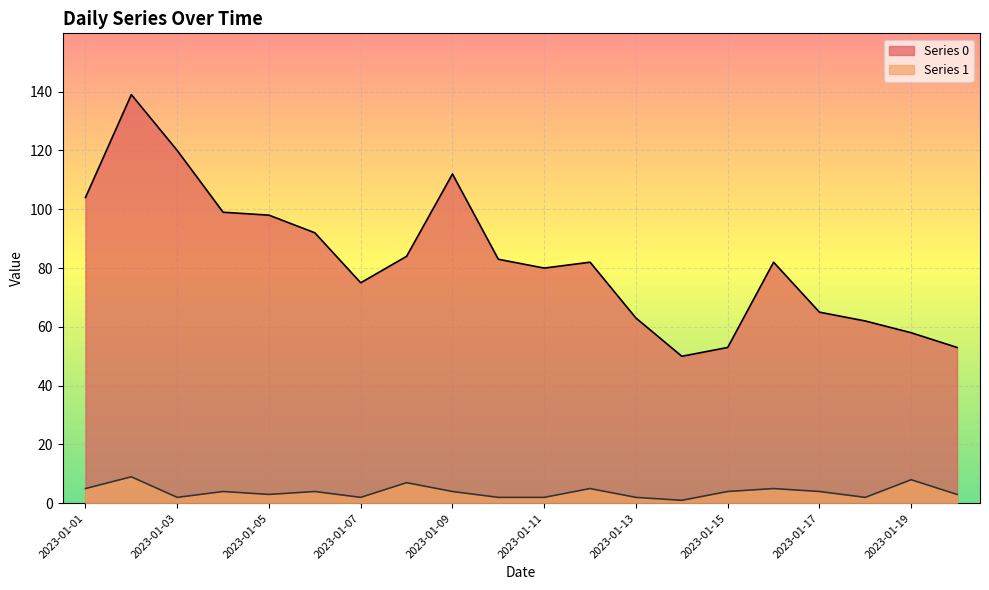

Reading right to left, list all the values displayed in this chart.

Series 0: 2023-01-20=53	2023-01-19=58	2023-01-18=62	2023-01-17=65	2023-01-16=82	2023-01-15=53	2023-01-14=50	2023-01-13=63	2023-01-12=82	2023-01-11=80	2023-01-10=83	2023-01-09=112	2023-01-08=84	2023-01-07=75	2023-01-06=92	2023-01-05=98	2023-01-04=99	2023-01-03=120	2023-01-02=139	2023-01-01=104
Series 1: 2023-01-20=3	2023-01-19=8	2023-01-18=2	2023-01-17=4	2023-01-16=5	2023-01-15=4	2023-01-14=1	2023-01-13=2	2023-01-12=5	2023-01-11=2	2023-01-10=2	2023-01-09=4	2023-01-08=7	2023-01-07=2	2023-01-06=4	2023-01-05=3	2023-01-04=4	2023-01-03=2	2023-01-02=9	2023-01-01=5